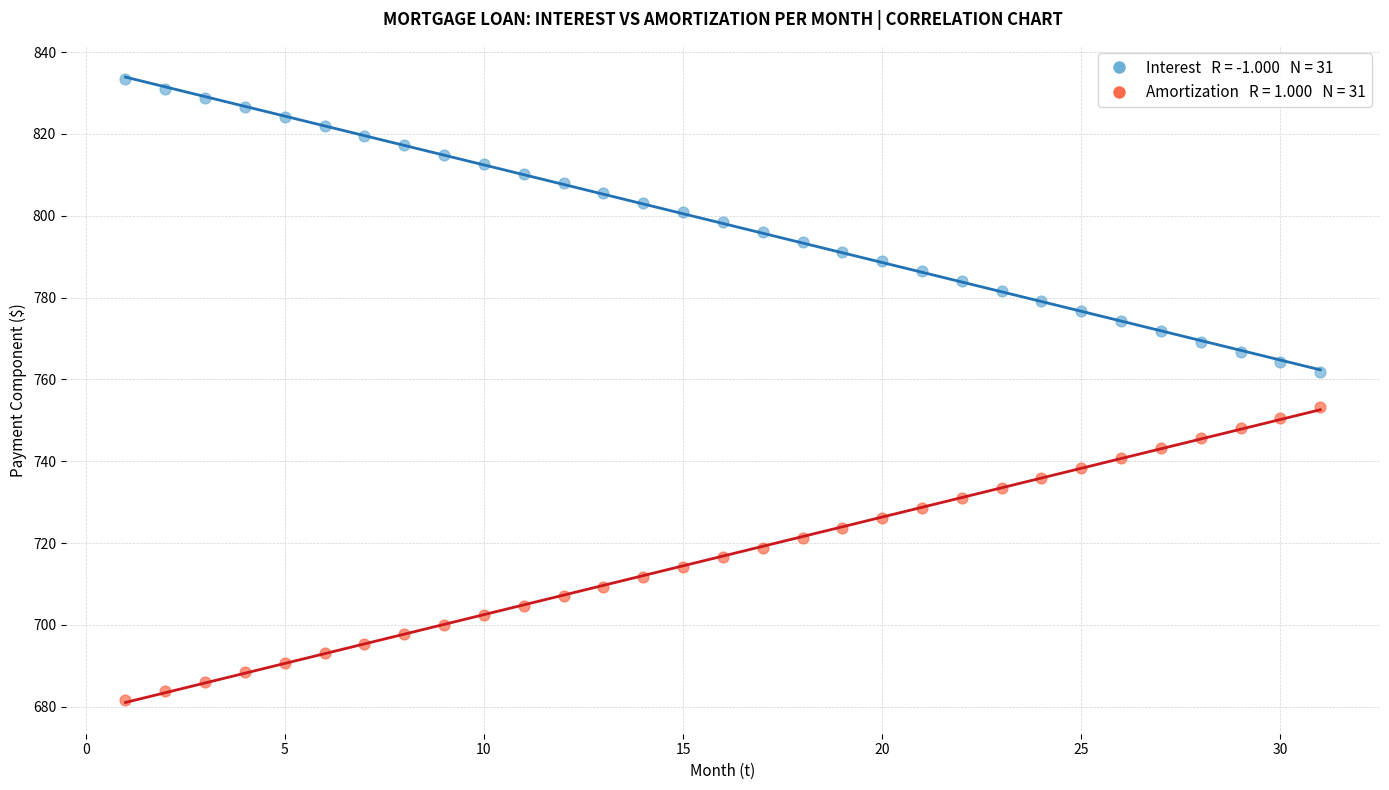

Across all data points, what is the range of X values (max minus min)?

30.0